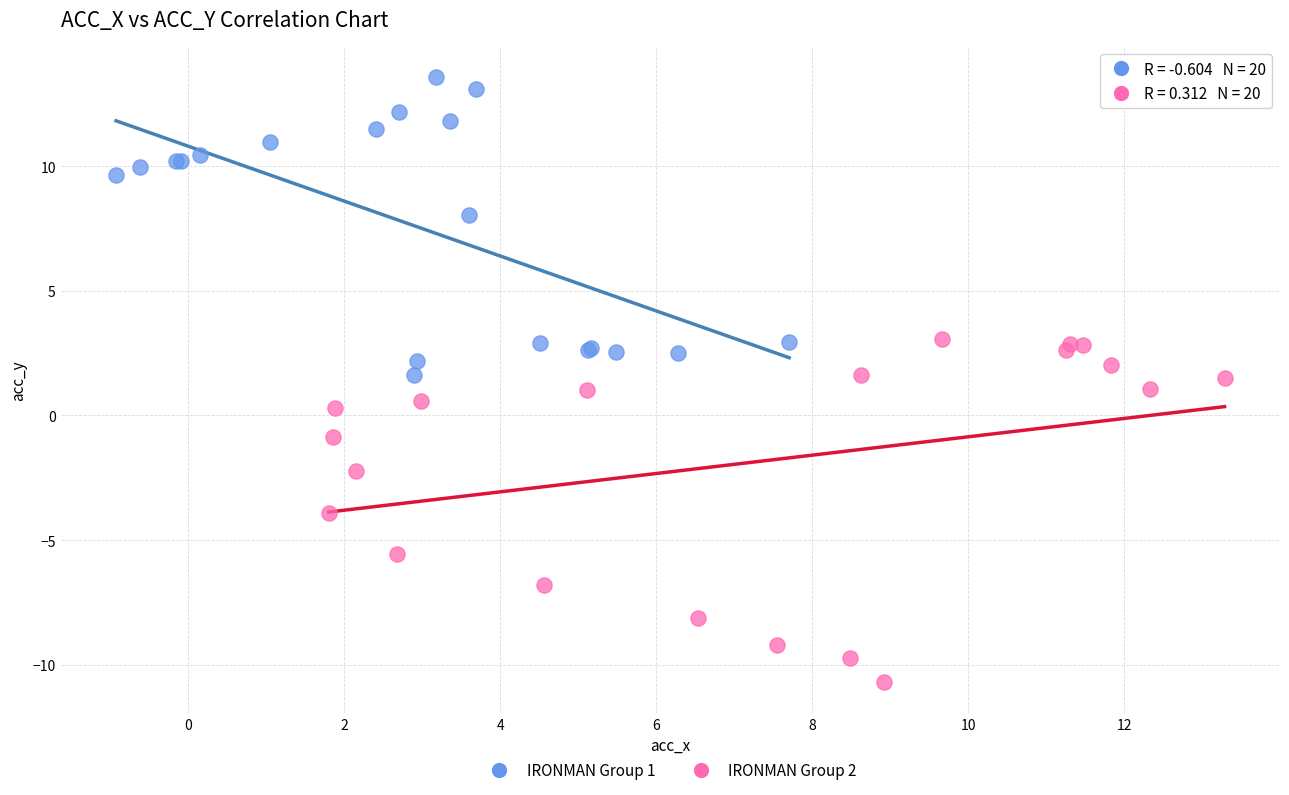

Which series reaches the maximum Y coordinate?

IRONMAN Group 1